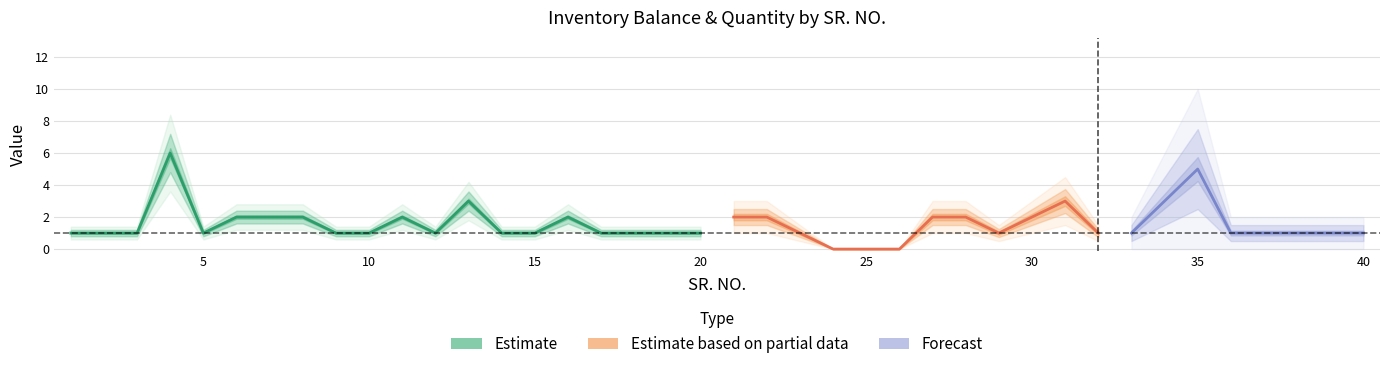

What is the value of the Quantity point at the 16th from the left?

2